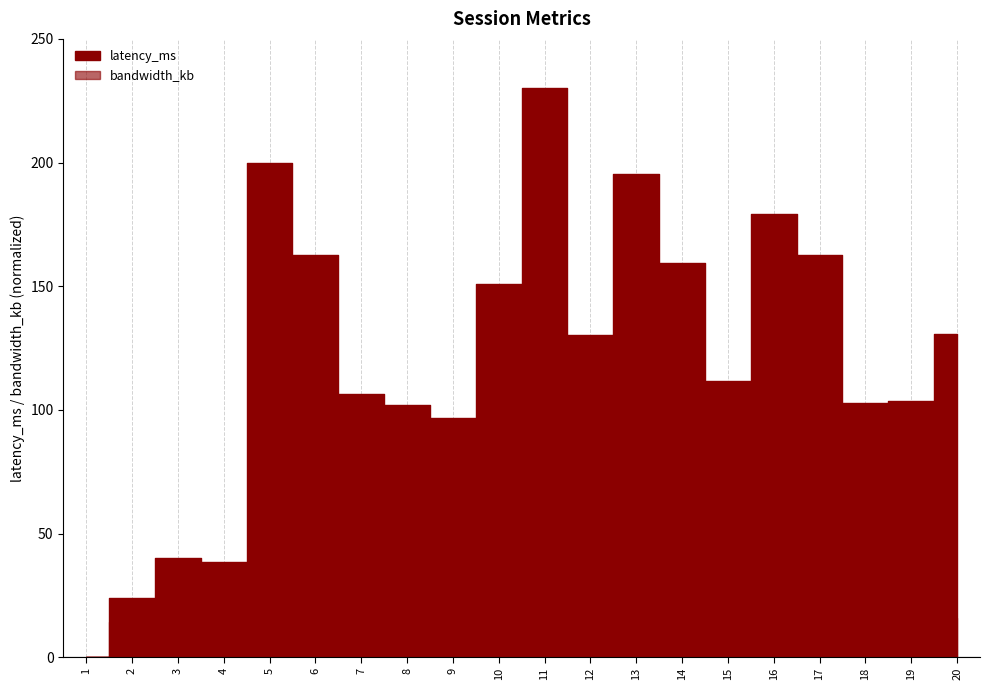

True or false: the data has more than 2 interior local peaks.

True